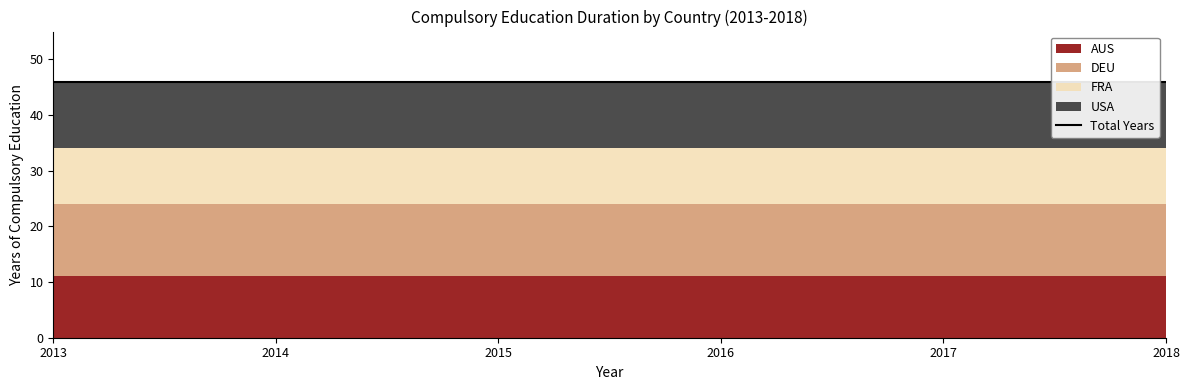

At which category does the chart reach its peak across all series?

2013